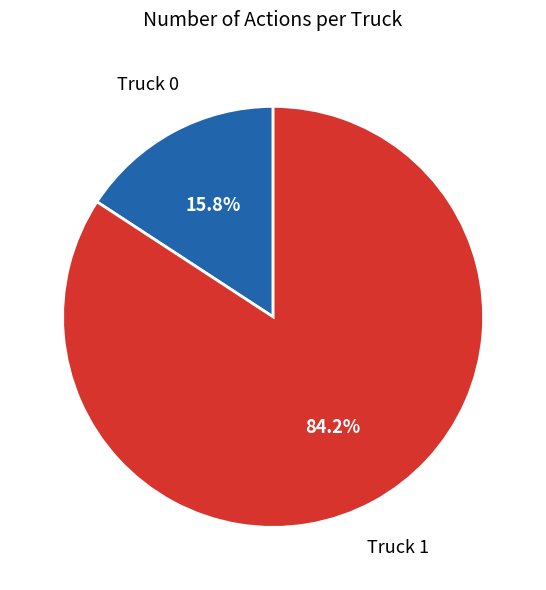

The Truck 1 slice represents 84% of the pie. True or false?

True